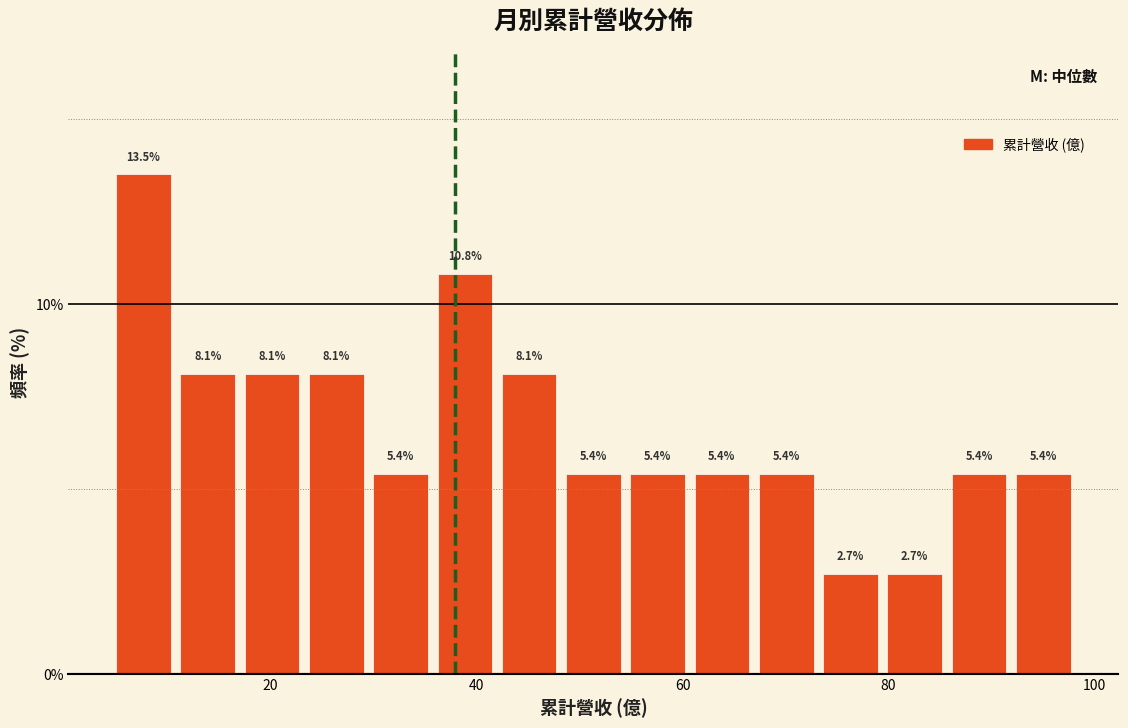

Read against the x-axis, roughly where is the centre of the tallest bar?

8